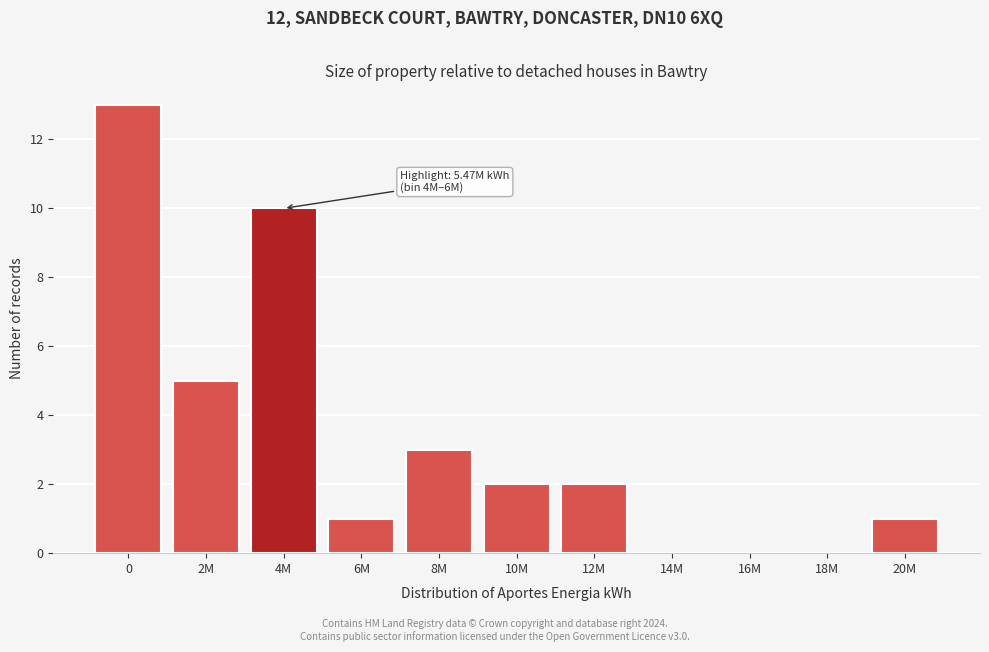

Reading right to left, what are all the values shown in this chart?

20M=1	18M=0	16M=0	14M=0	12M=2	10M=2	8M=3	6M=1	4M=10	2M=5	0=13